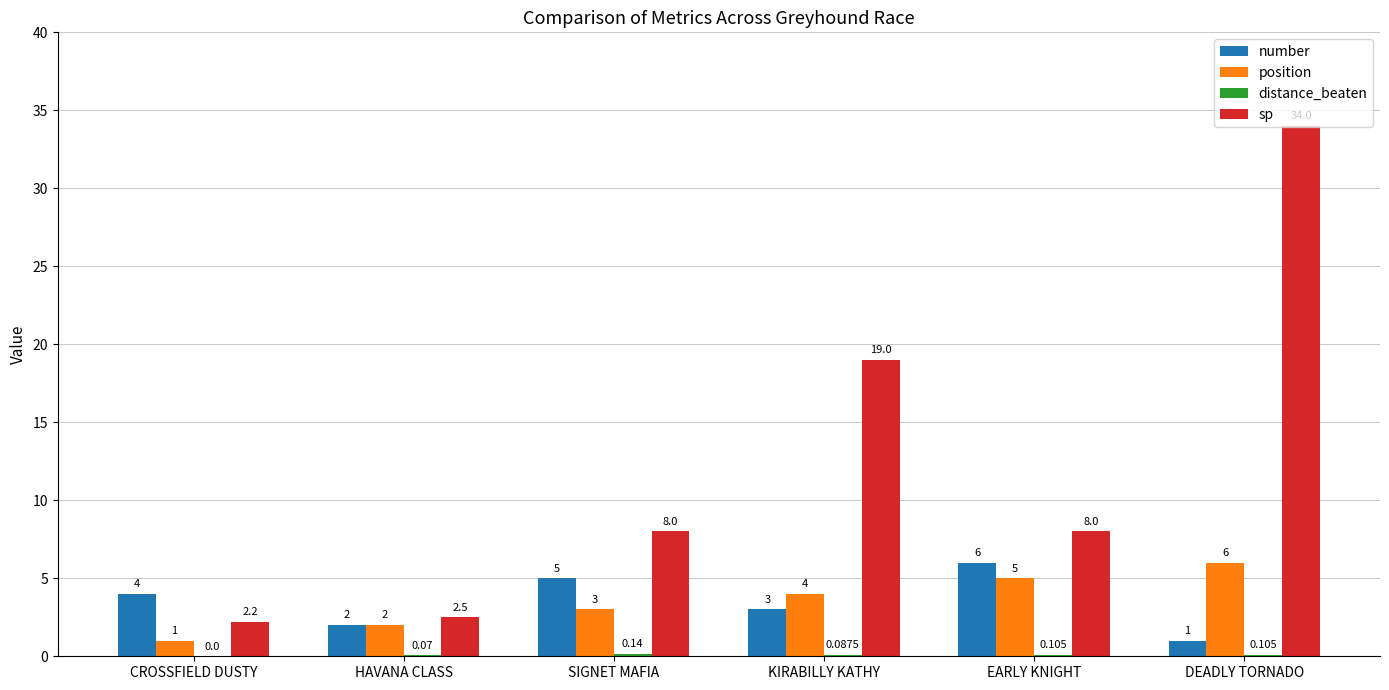

Which series changed the most between CROSSFIELD DUSTY and EARLY KNIGHT?

sp